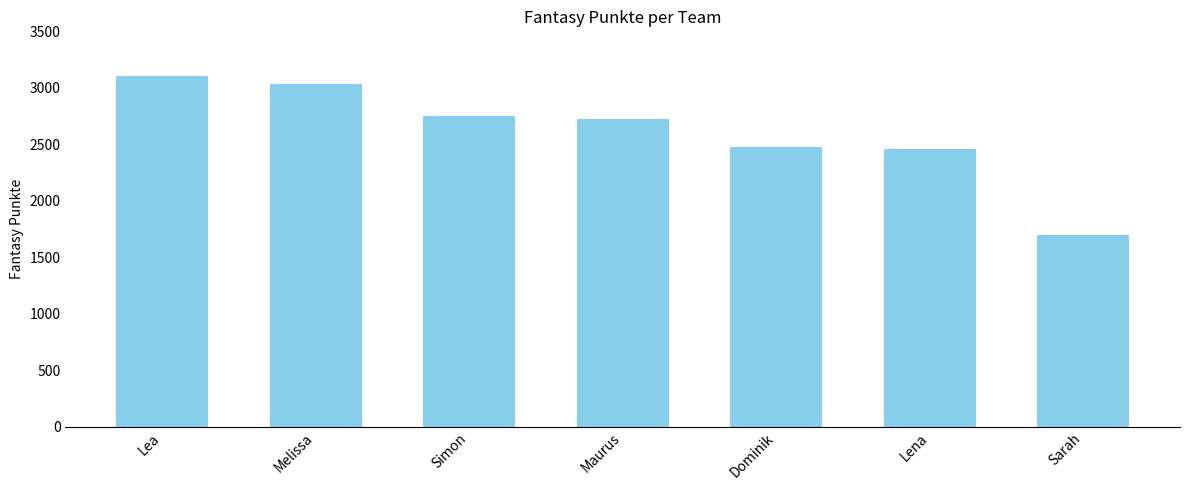

What is the smallest value displayed?

1695